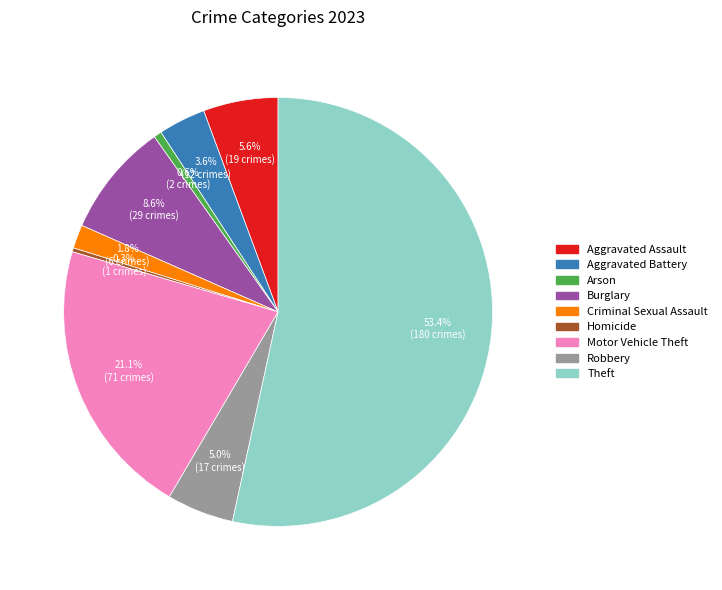

To the nearest percent, what is the difference between the largest and smallest slice percentages?

53%